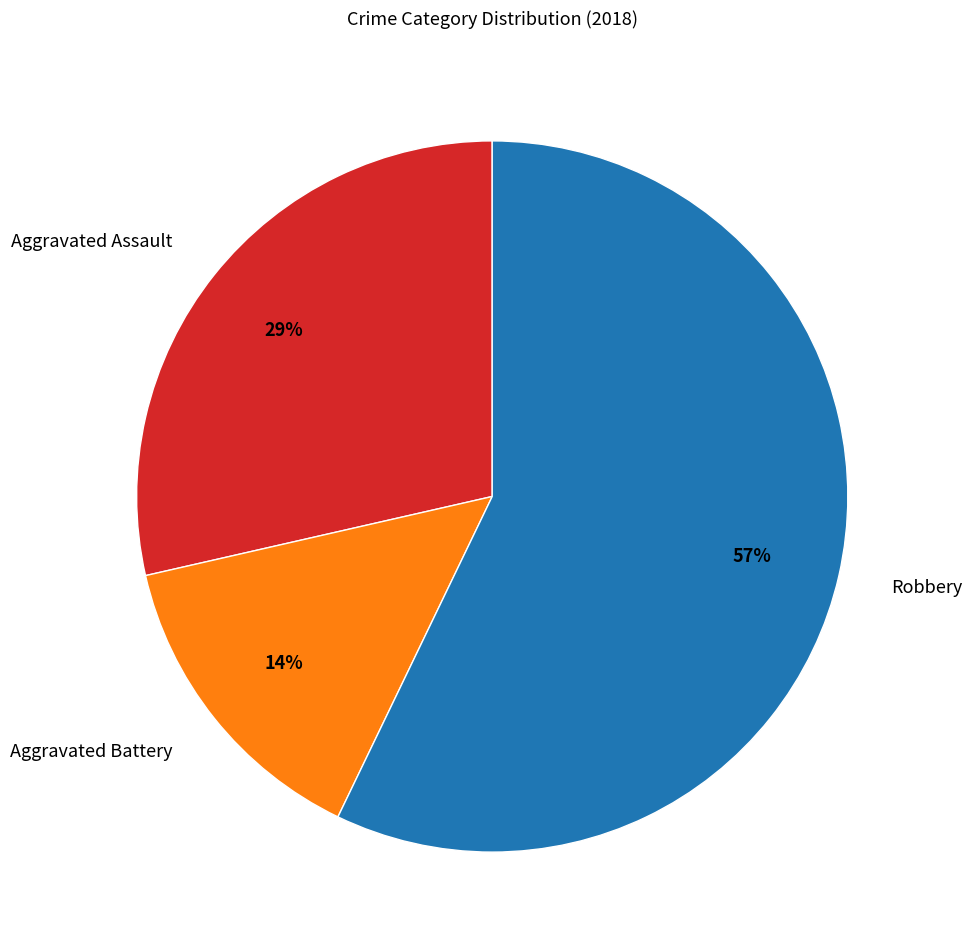

Which category has the smallest portion of the pie?

Aggravated Battery